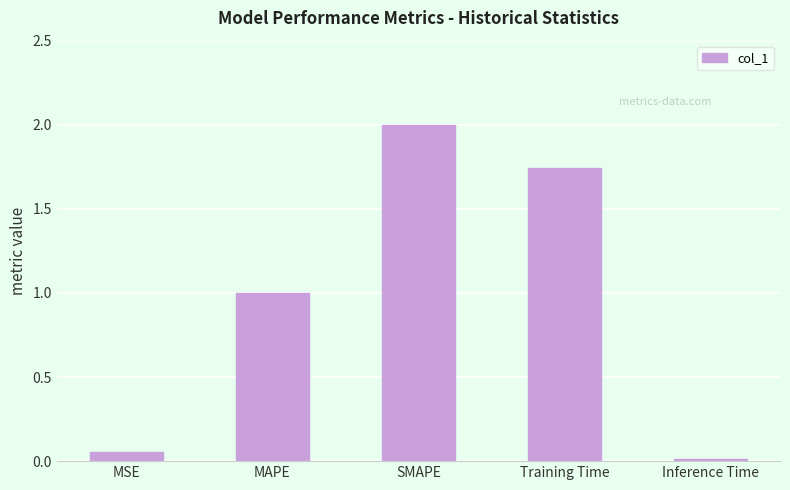

What is the difference between the maximum and minimum values?

2.0